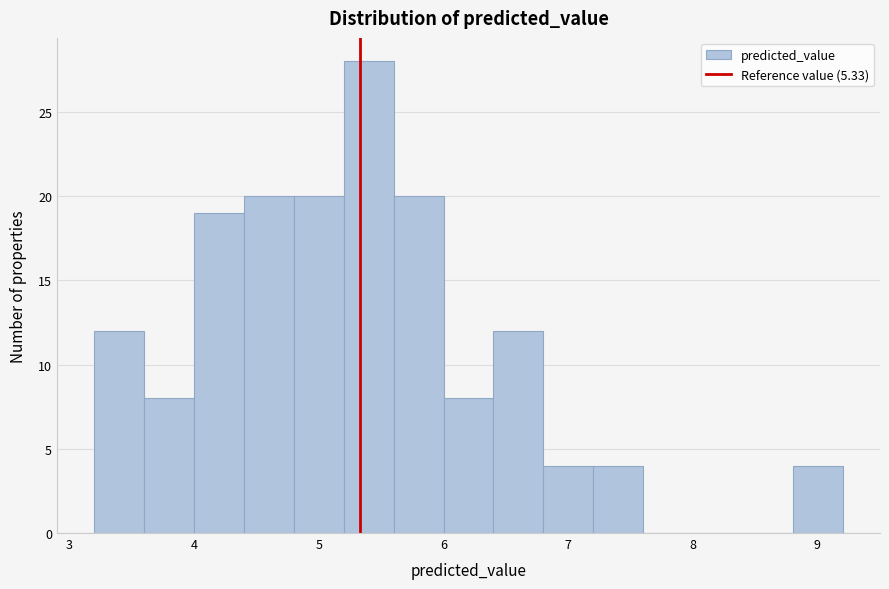

Reading left to right, list every bar in this chart as the range it spans on the x-axis followed by its height. Neither the bar edges nor the heights are printed on the chart, so give them approximately, as read against the axes.

3.2 to 3.6: 12
3.6 to 4.0: 8
4.0 to 4.4: 19
4.4 to 4.8: 20
4.8 to 5.2: 20
5.2 to 5.6: 28
5.6 to 6.0: 20
6.0 to 6.4: 8
6.4 to 6.8: 12
6.8 to 7.2: 4
7.2 to 7.6: 4
7.6 to 8.0: 0
8.0 to 8.4: 0
8.4 to 8.8: 0
8.8 to 9.2: 4